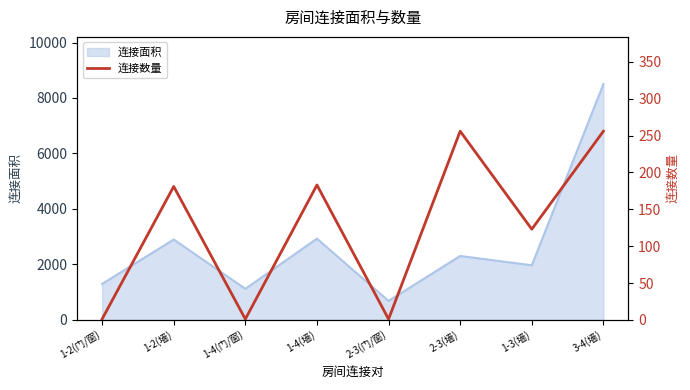

The value of 连接面积 at 1-4(墙) is 2928. True or false?

True